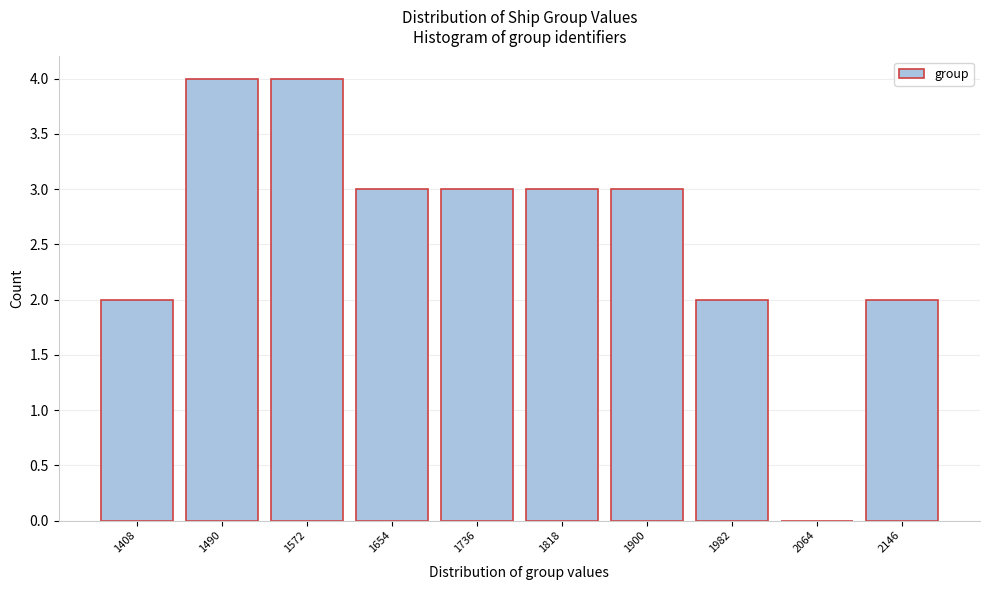

Reading left to right, transcribe all the data shown in this chart.

1408=2	1490=4	1572=4	1654=3	1736=3	1818=3	1900=3	1982=2	2064=0	2146=2